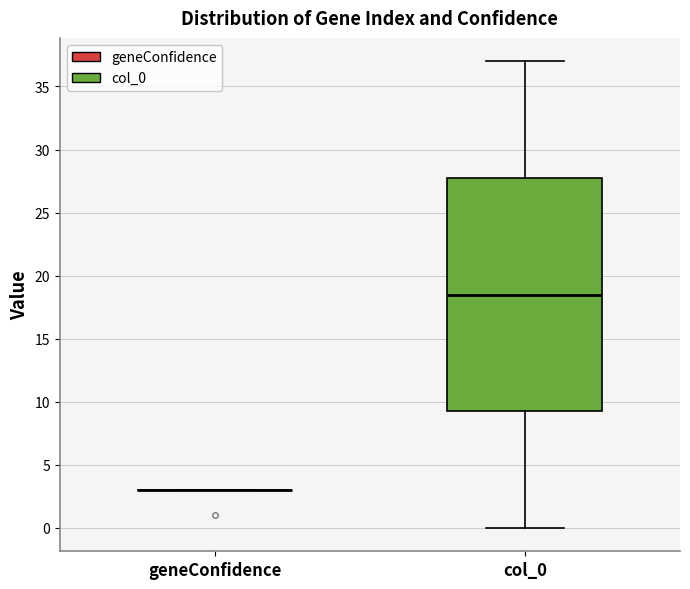

Reading left to right, read every box against the y-axis: the position of its median line, the range the box covers, and the ends of its whiskers. The values are not printed on the chart, so give them approximately, as read against the axis.

geneConfidence: box collapsed to a line at 3.0, whiskers 3.0 to 3.0
col_0: median 18.5, box 9.5 to 28.0, whiskers 0.0 to 37.0